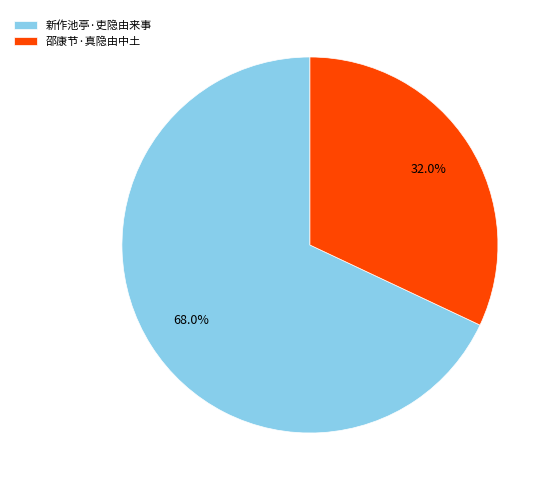

Rank the categories by value from highest to lowest.

新作池亭·吏隐由来事, 邵康节·真隐由中土